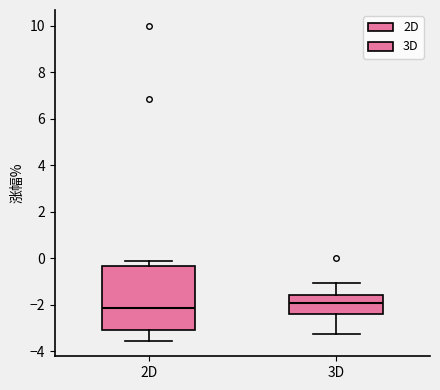

Reading left to right, read every box against the y-axis: the position of its median line, the range the box covers, and the ends of its whiskers. The values are not printed on the chart, so give them approximately, as read against the axis.

2D: median -2.2, box -3.0 to -0.4, whiskers -3.6 to 0.0
3D: median -2.0, box -2.4 to -1.6, whiskers -3.2 to -1.0